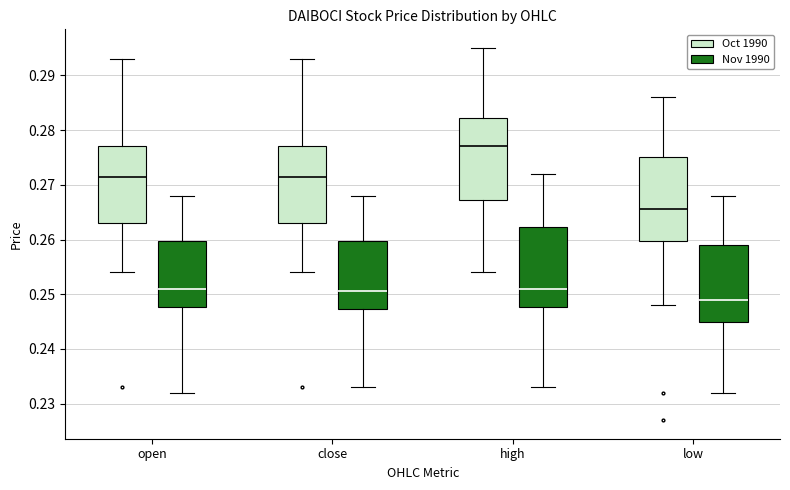

Where does the upper whisker of the box for low (Nov 1990) end on the y-axis? The values are not printed on the chart, so give them approximately, as read against the axis.

0.268